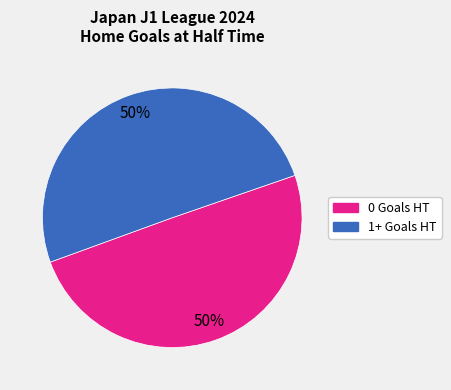

How many slices are in this pie chart?

2